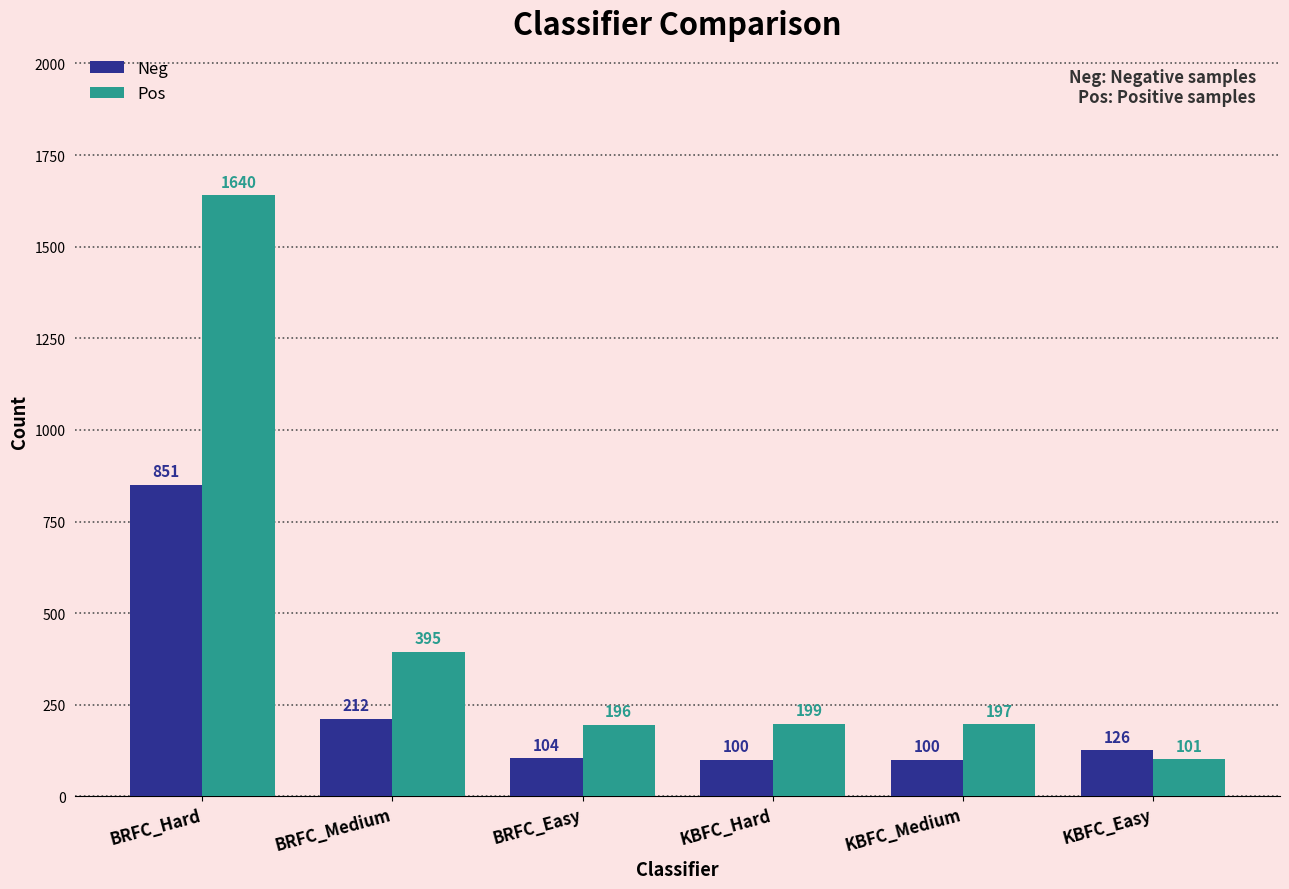

What is the highest value of the Neg series?

851